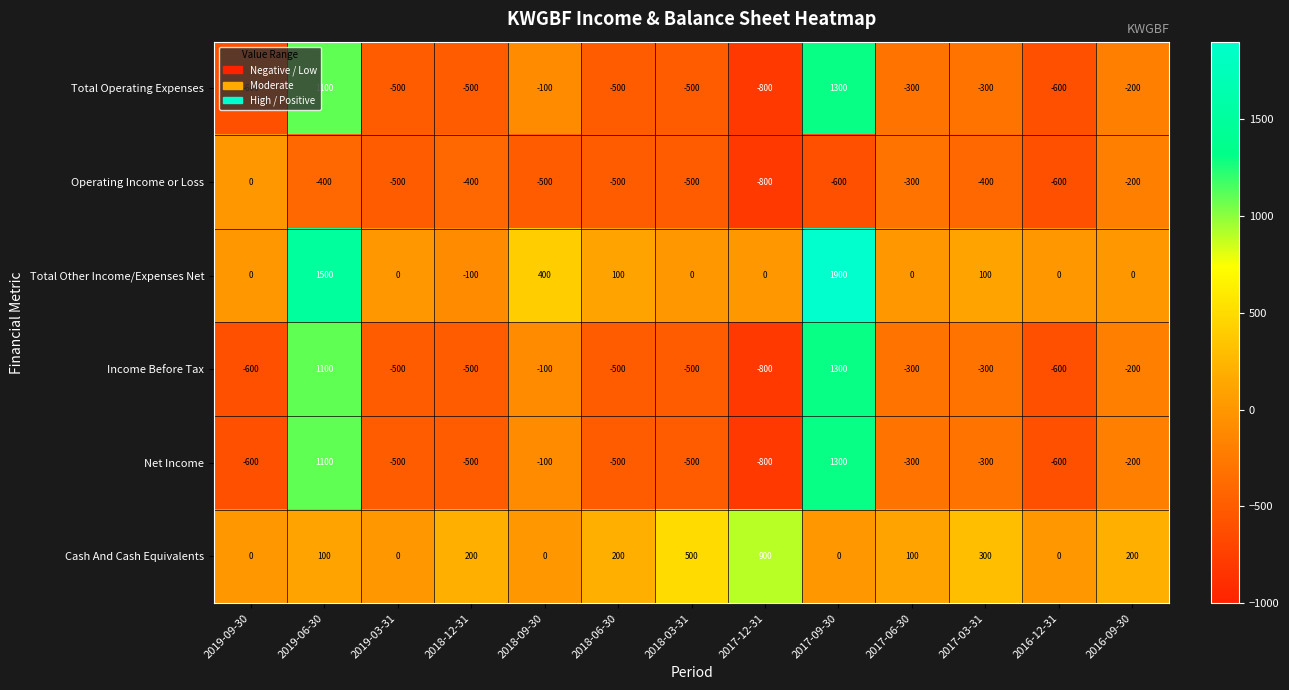

What is the difference between the highest and lowest values at 2018-12-31?

700